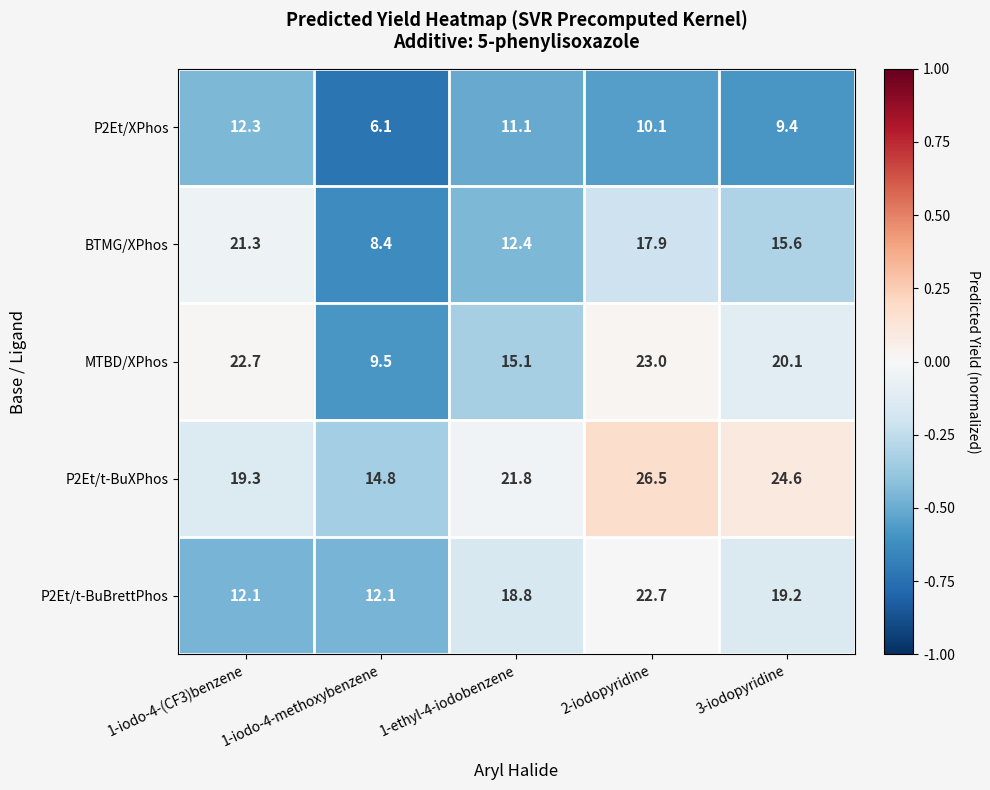

At which label does BTMG/XPhos reach its minimum?

1-iodo-4-methoxybenzene